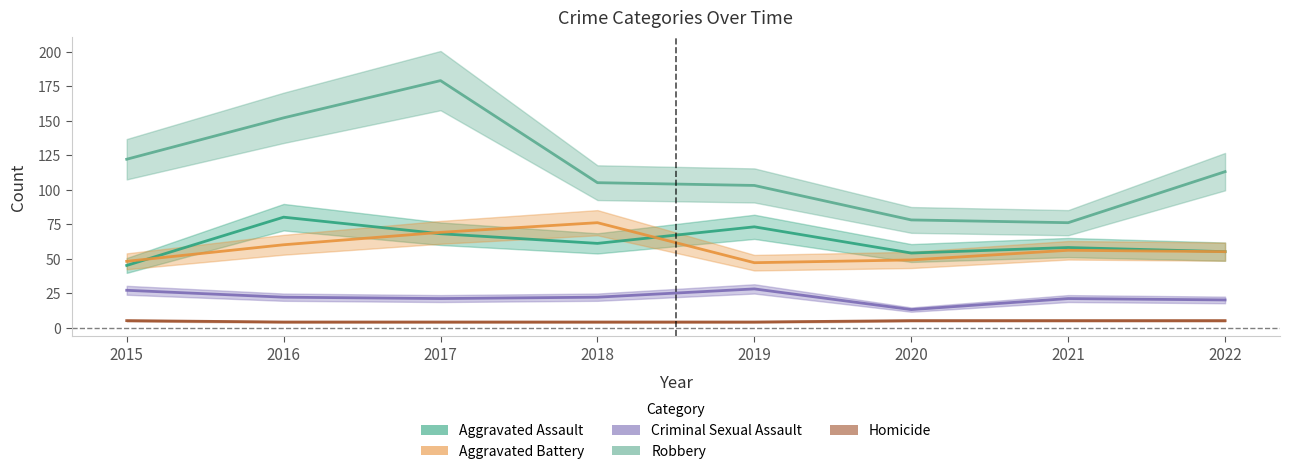

What is the approximate value of Aggravated Battery at 2020?

49